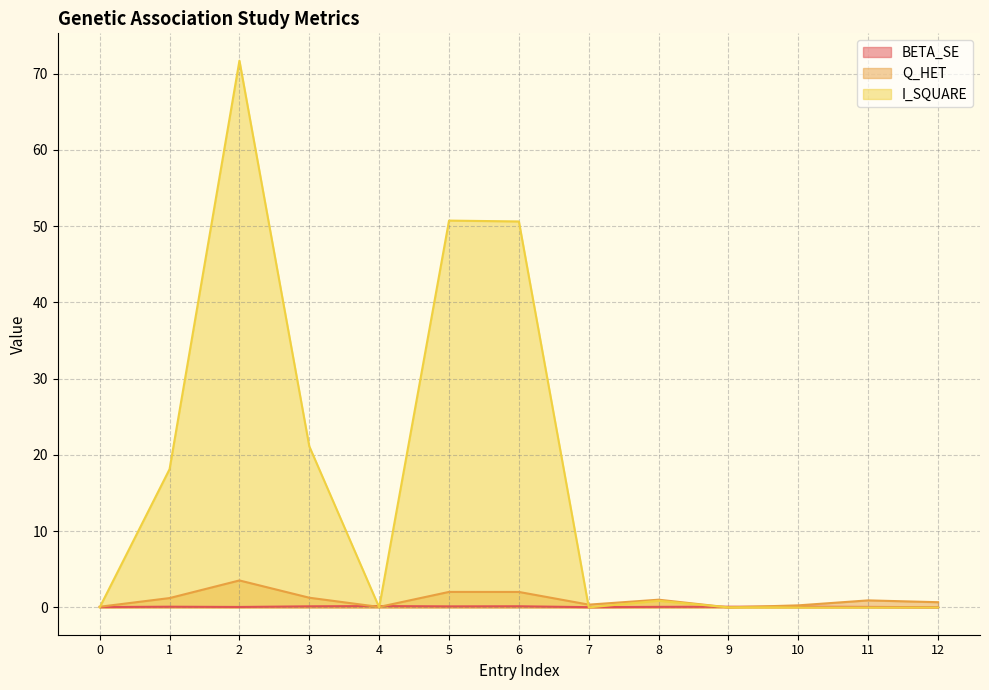

Which series has the largest total across all categories?

I_SQUARE